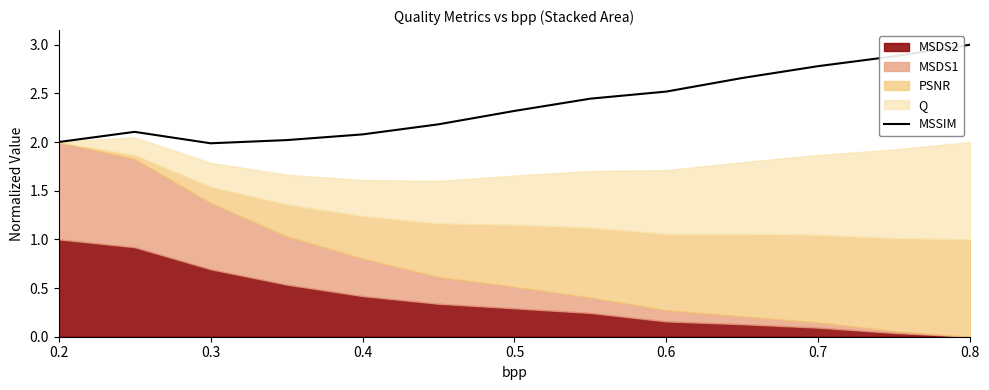

What is the highest value of the MSSIM series?

3.0